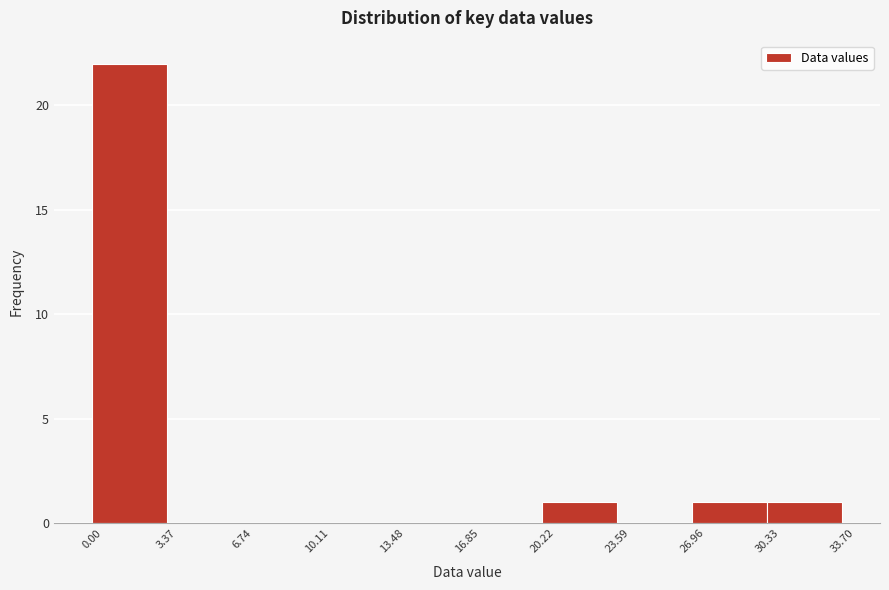

Over which range of the x-axis is the bar tallest?

0.00 to 3.37